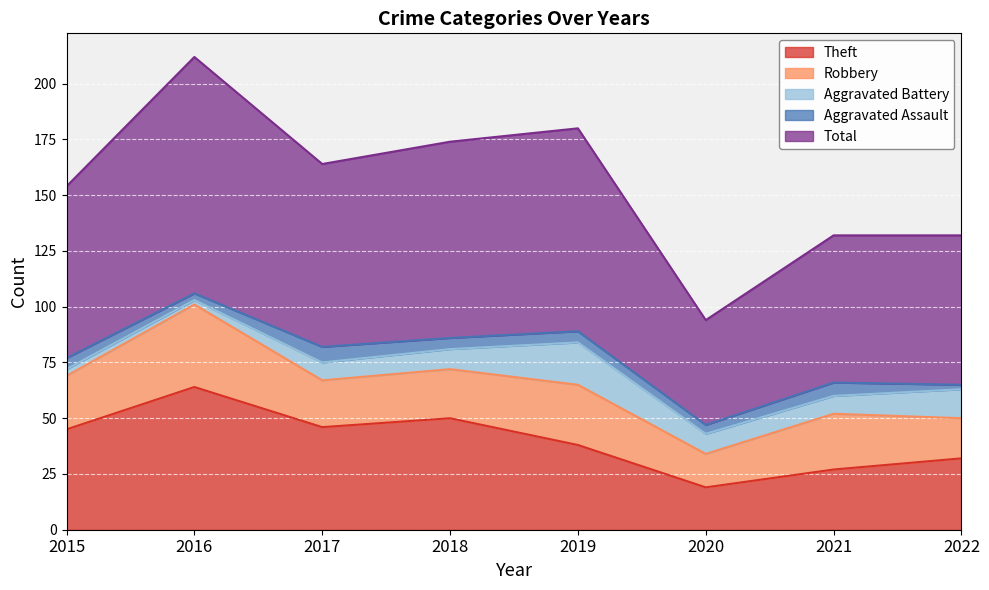

Reading right to left, list all the values displayed in this chart.

Theft: 32	27	19	38	50	46	64	45
Robbery: 18	25	15	27	22	21	37	24
Aggravated Battery: 13	8	9	19	9	8	2	3
Aggravated Assault: 2	6	4	5	5	7	3	5
Total: 67	66	47	91	88	82	106	77